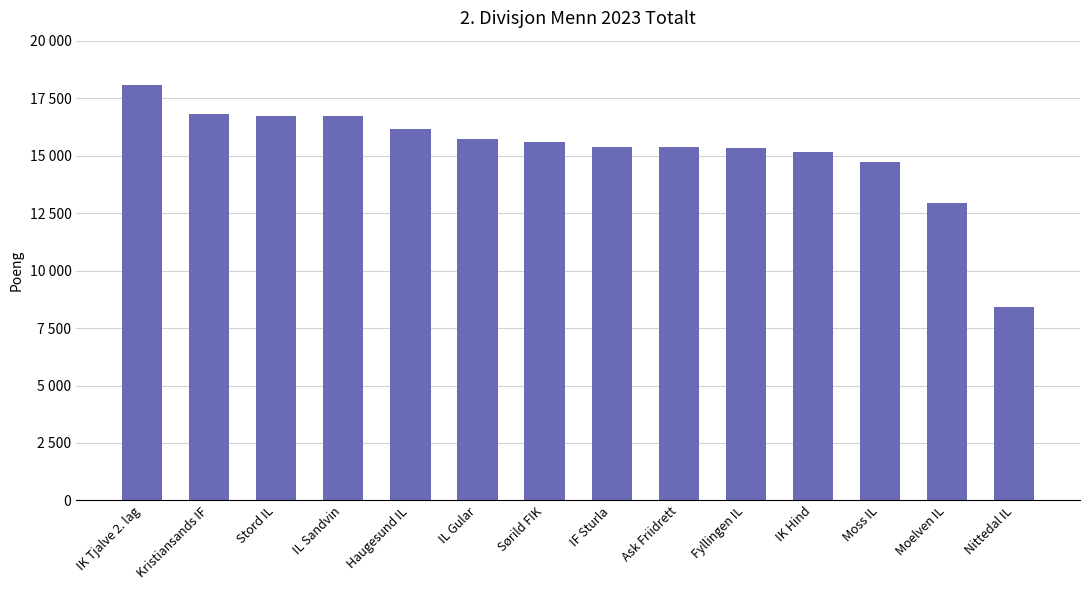

Between Fyllingen IL and Sørild FIK, which is larger?

Sørild FIK